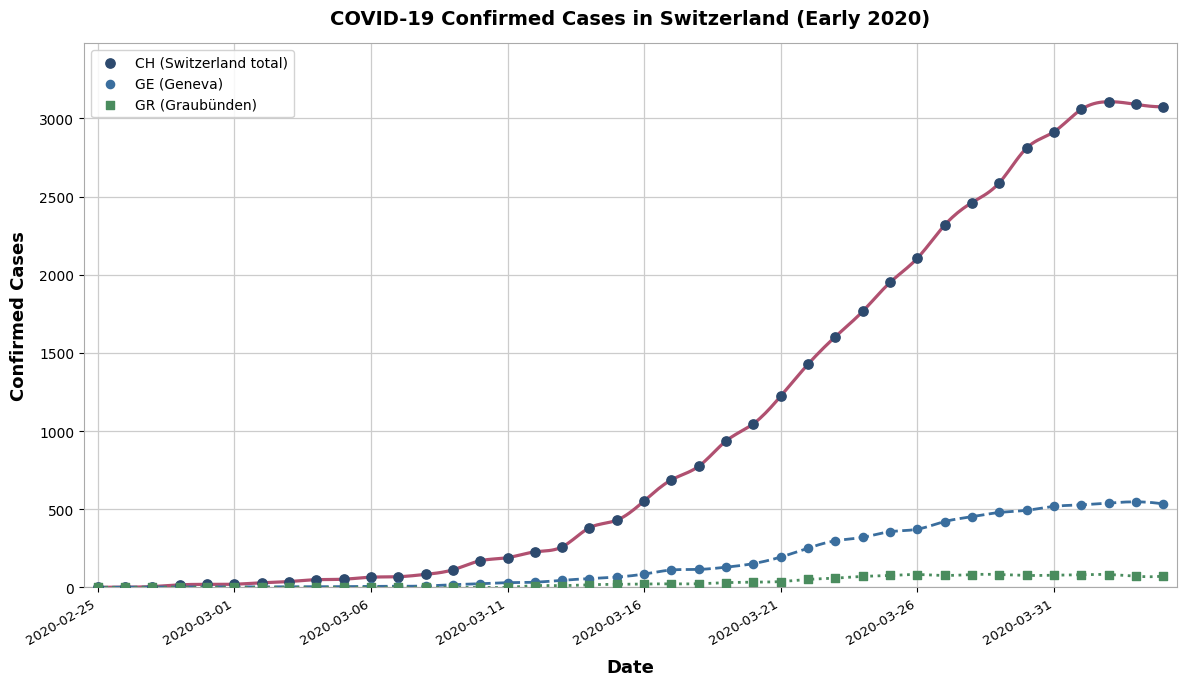

Across all series, what Y value is closest to 1553?

1604